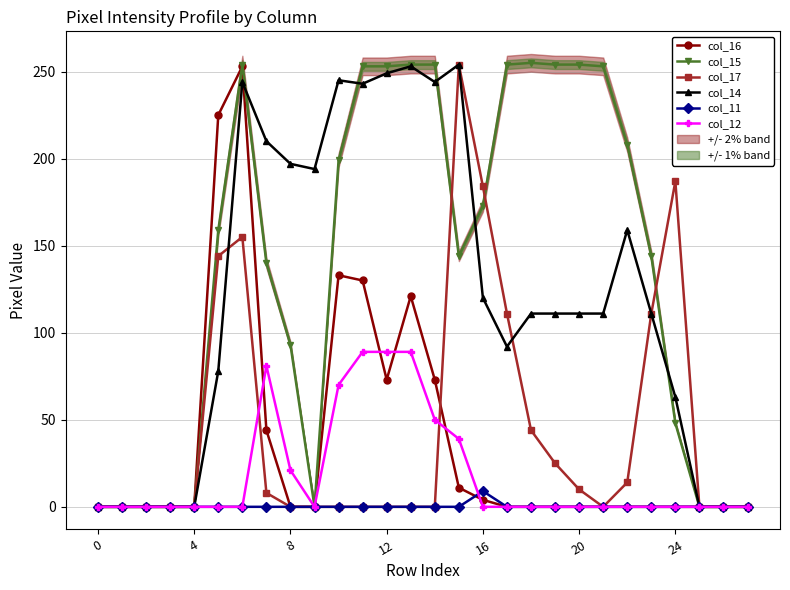

At which label does col_12 reach its peak?

11